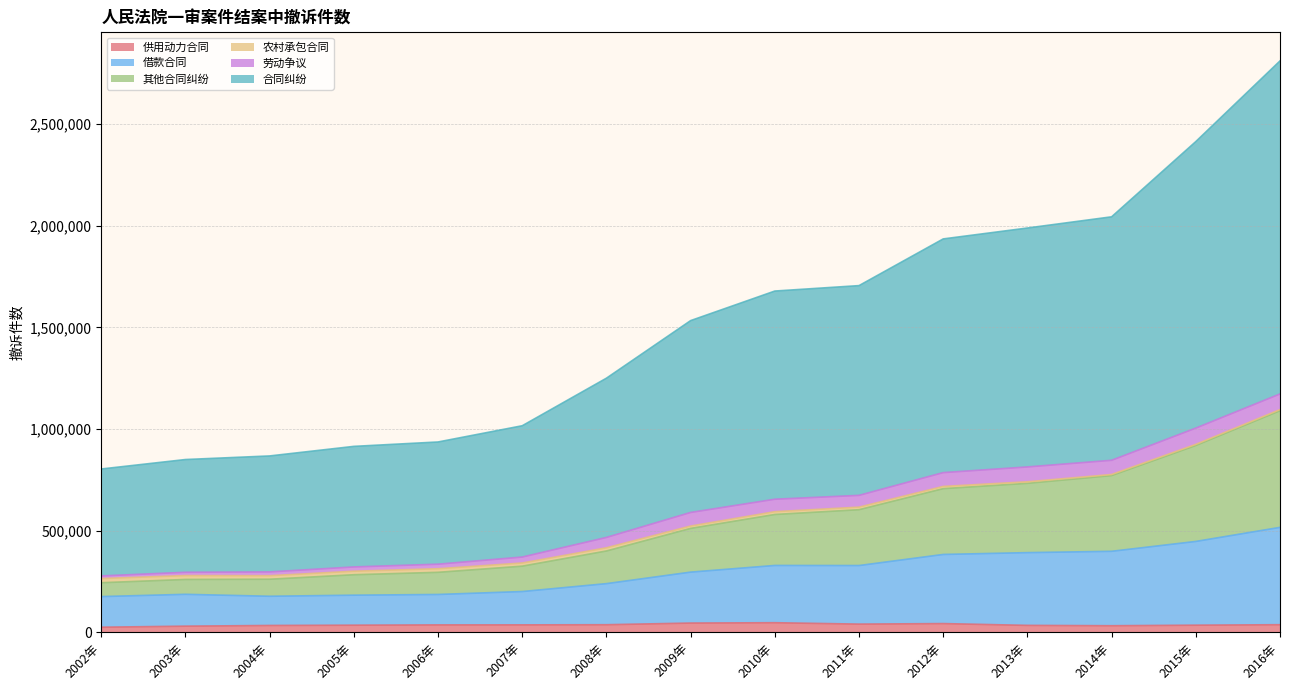

At which category is the sum across all series the highest?

2016年